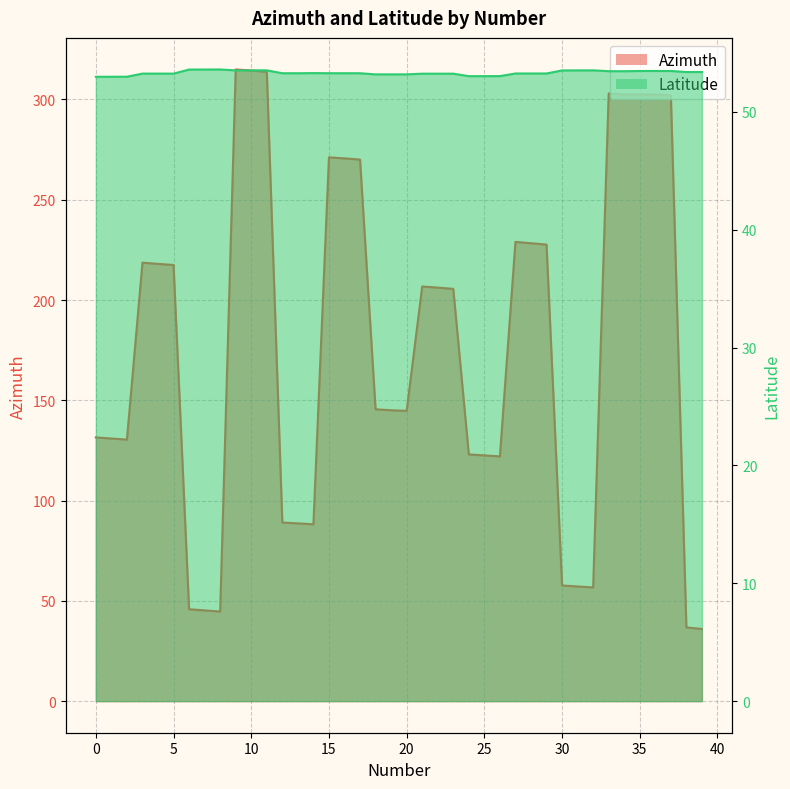

Rank the series by their maximum value, from highest to lowest.

Azimuth, Latitude